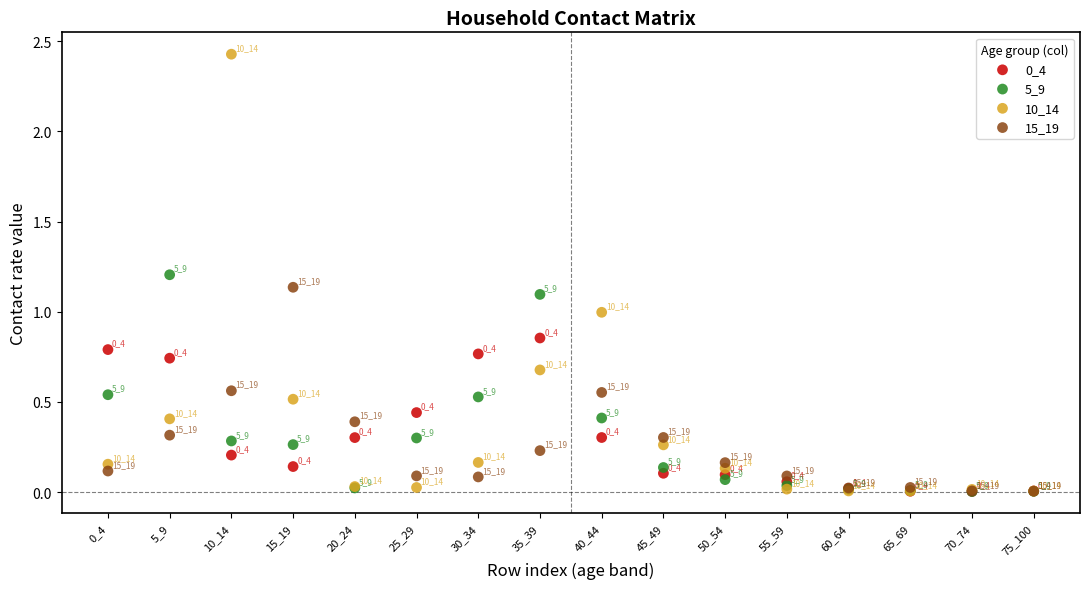

Across all series, what Y value is closest to 1?

1.0